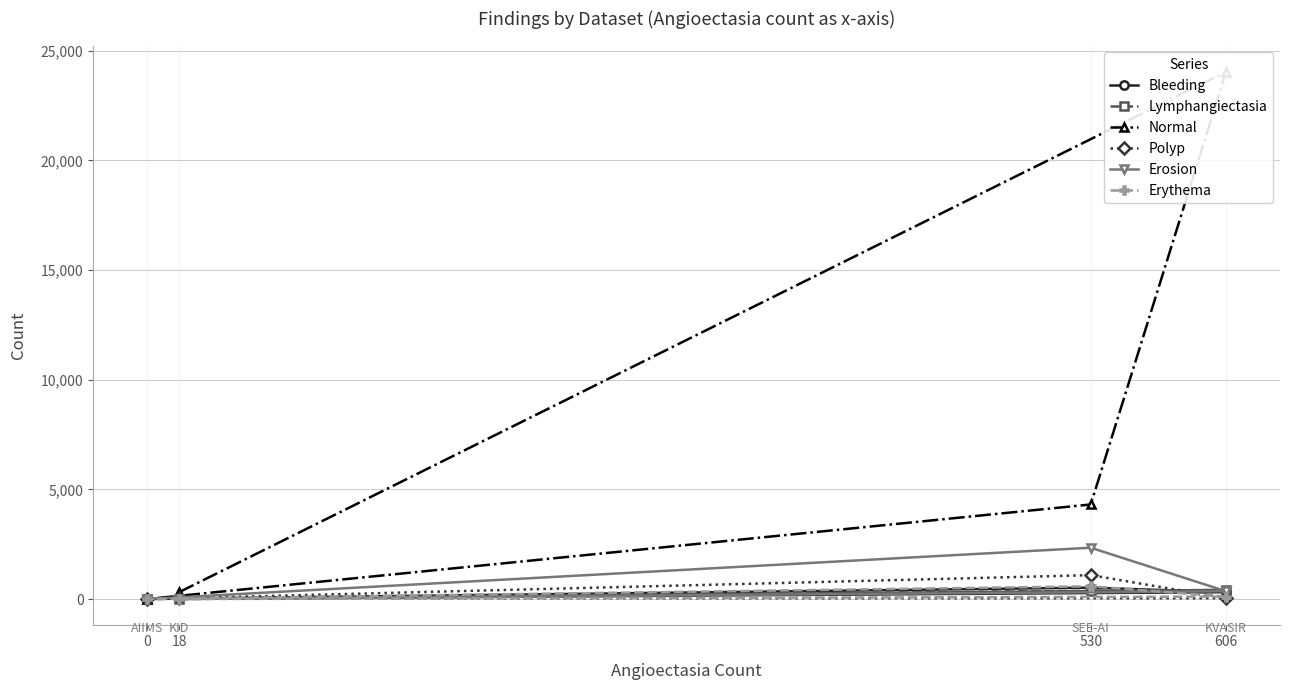

At how many categories does at least one series exceed 533?

2